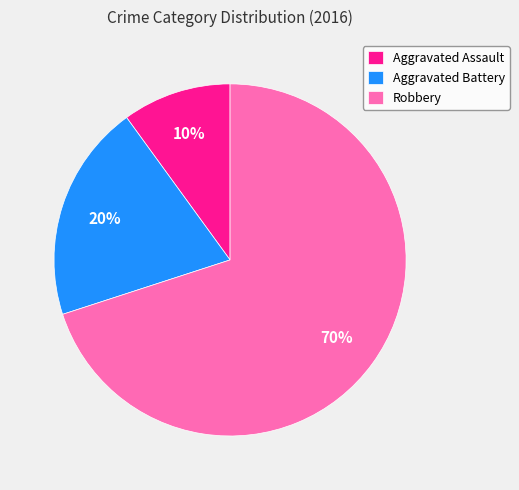

Which category has the smallest portion of the pie?

Aggravated Assault